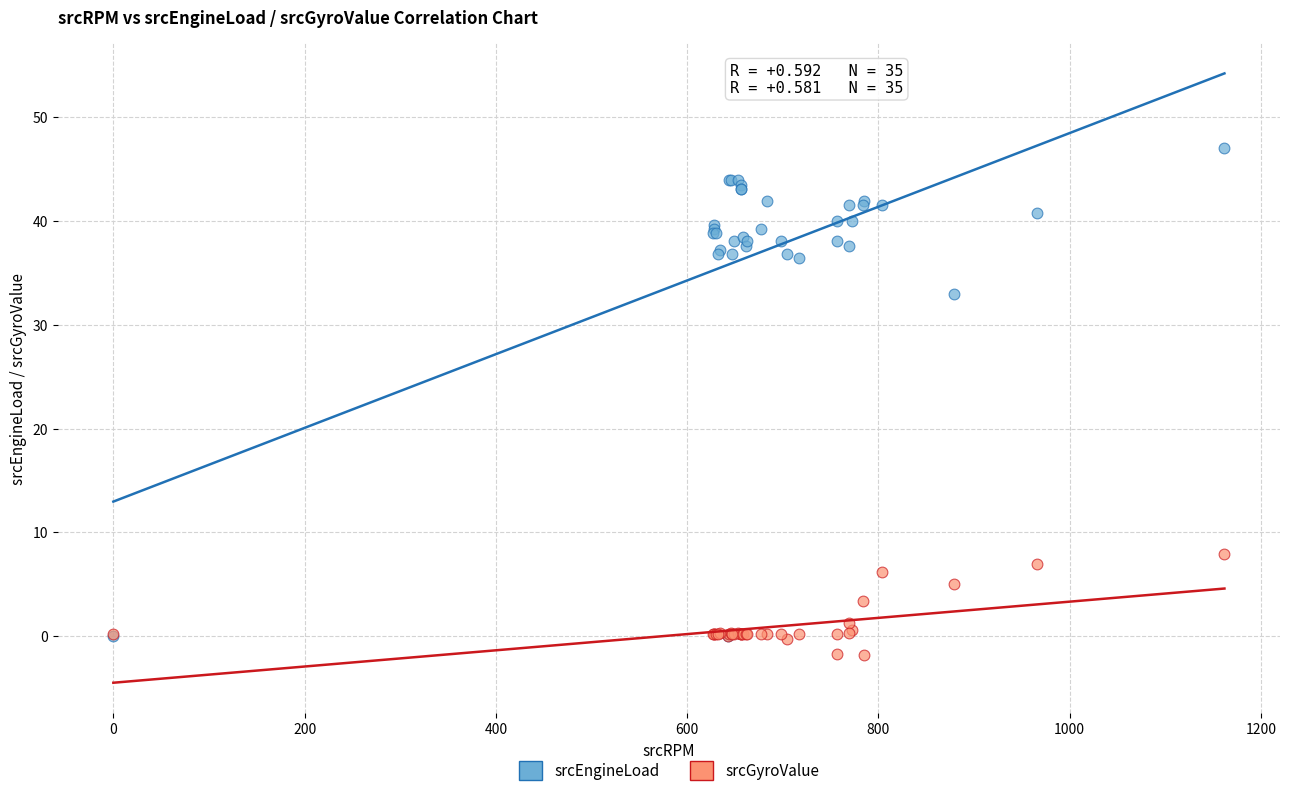

Across all series, what Y value is closest to 22?

32.9